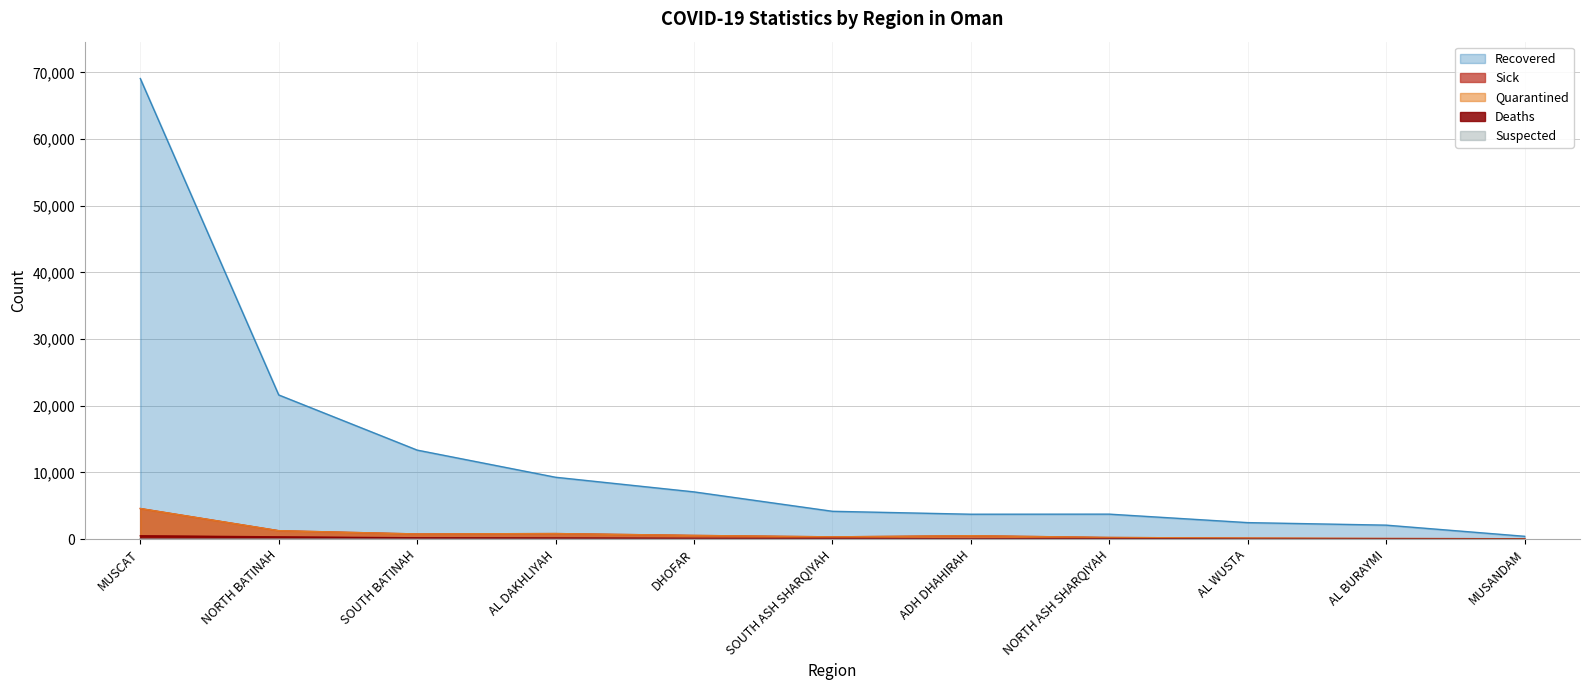

Rank the categories by Recovered value from highest to lowest.

MUSCAT, NORTH BATINAH, SOUTH BATINAH, AL DAKHLIYAH, DHOFAR, SOUTH ASH SHARQIYAH, NORTH ASH SHARQIYAH, ADH DHAHIRAH, AL WUSTA, AL BURAYMI, MUSANDAM